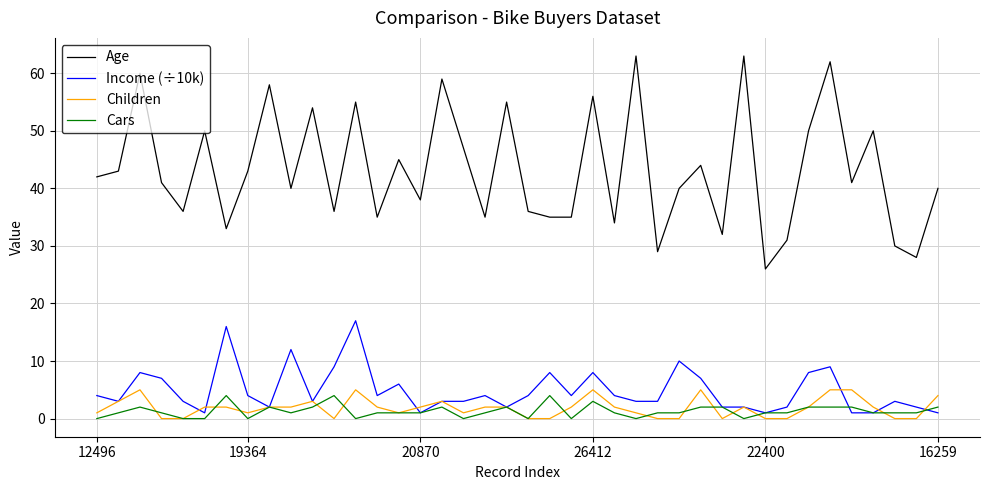

What is the greatest value displayed?

63